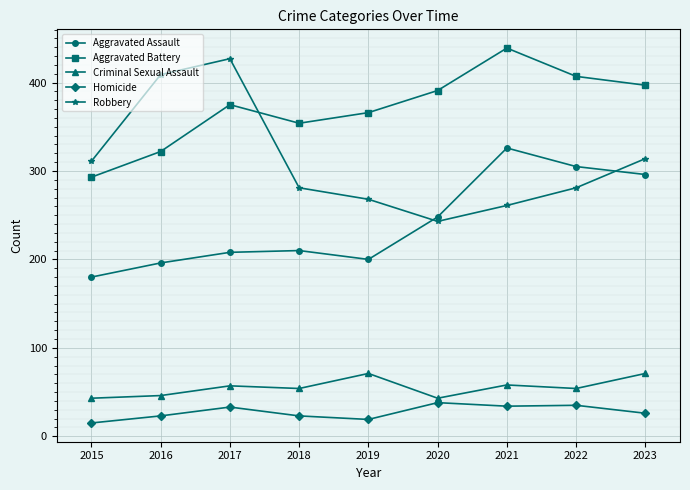

Which series ends up on top after the final intersection of Aggravated Assault and Robbery?

Robbery